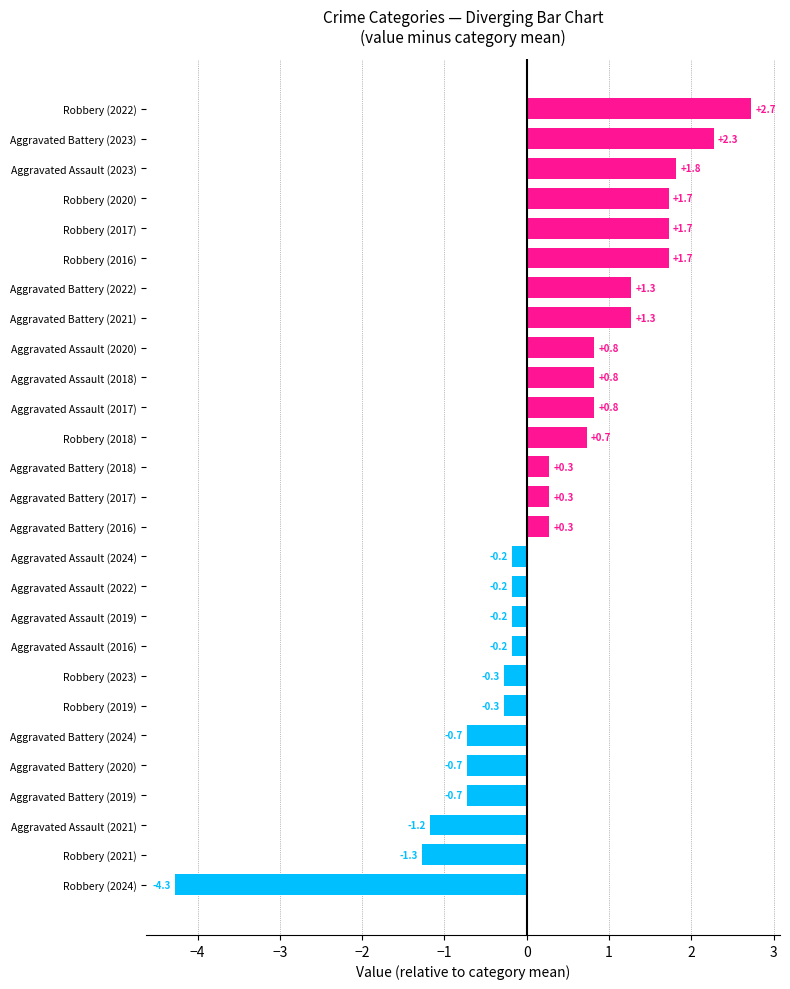

True or false: the data shows 1.8 at Aggravated Assault (2023).

True